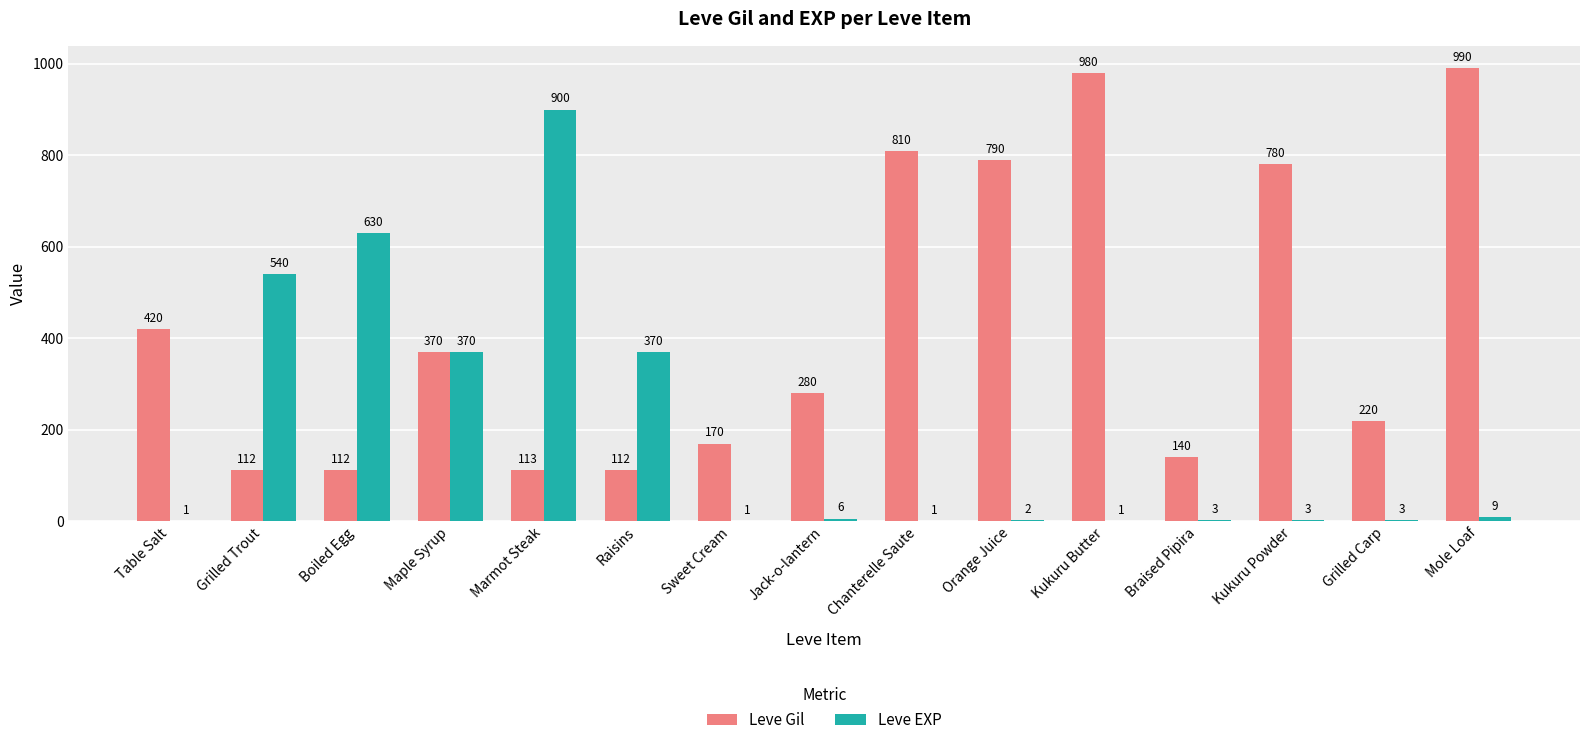

Count the number of data series in this chart.

2